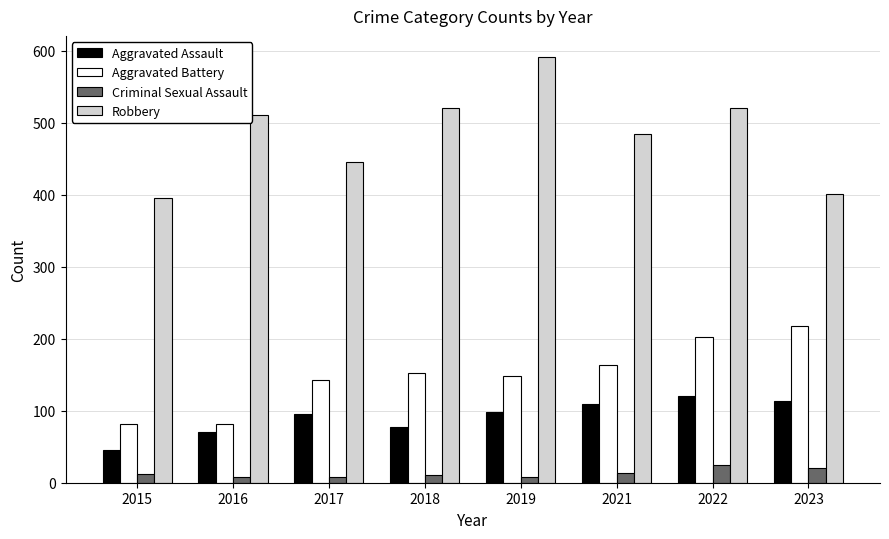

What is the value of the Criminal Sexual Assault bar at the 8th from the left?

20